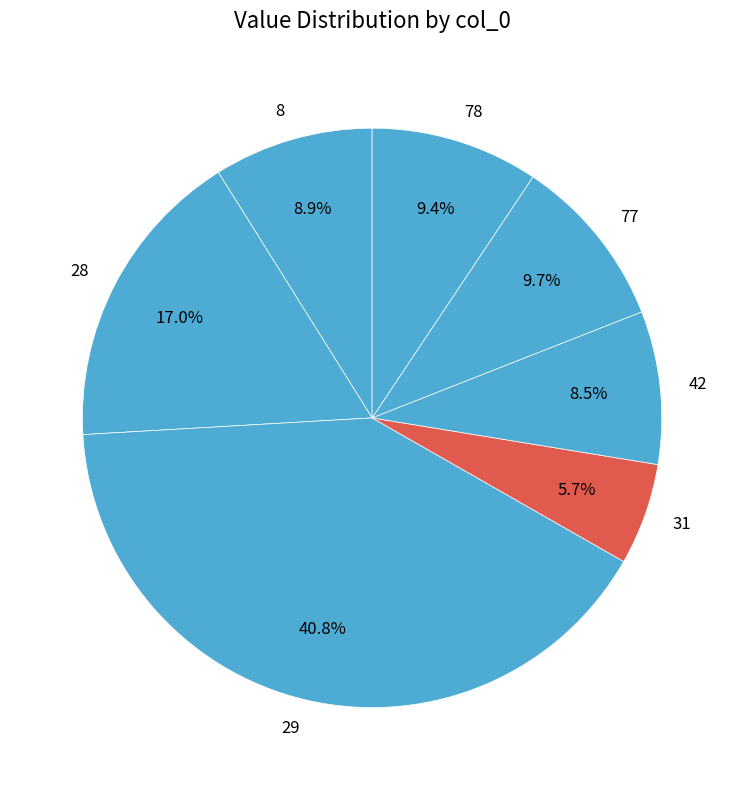

What is the smallest slice in the pie chart?

31